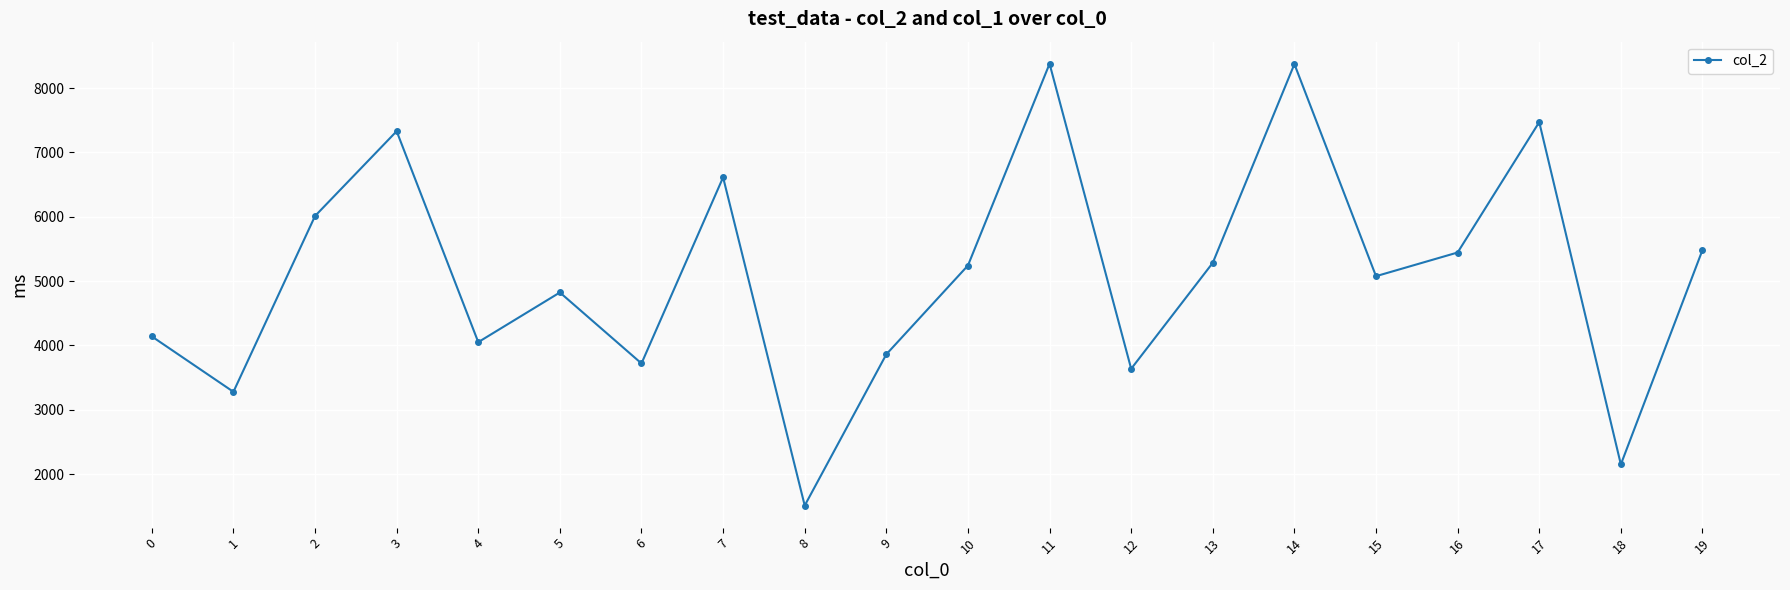

How many lines are shown in the chart?

1